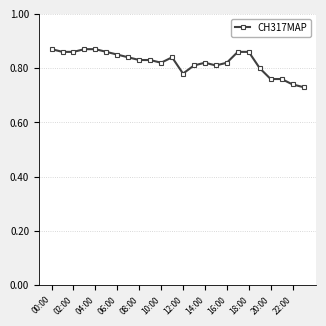

What is the greatest value displayed?

0.9